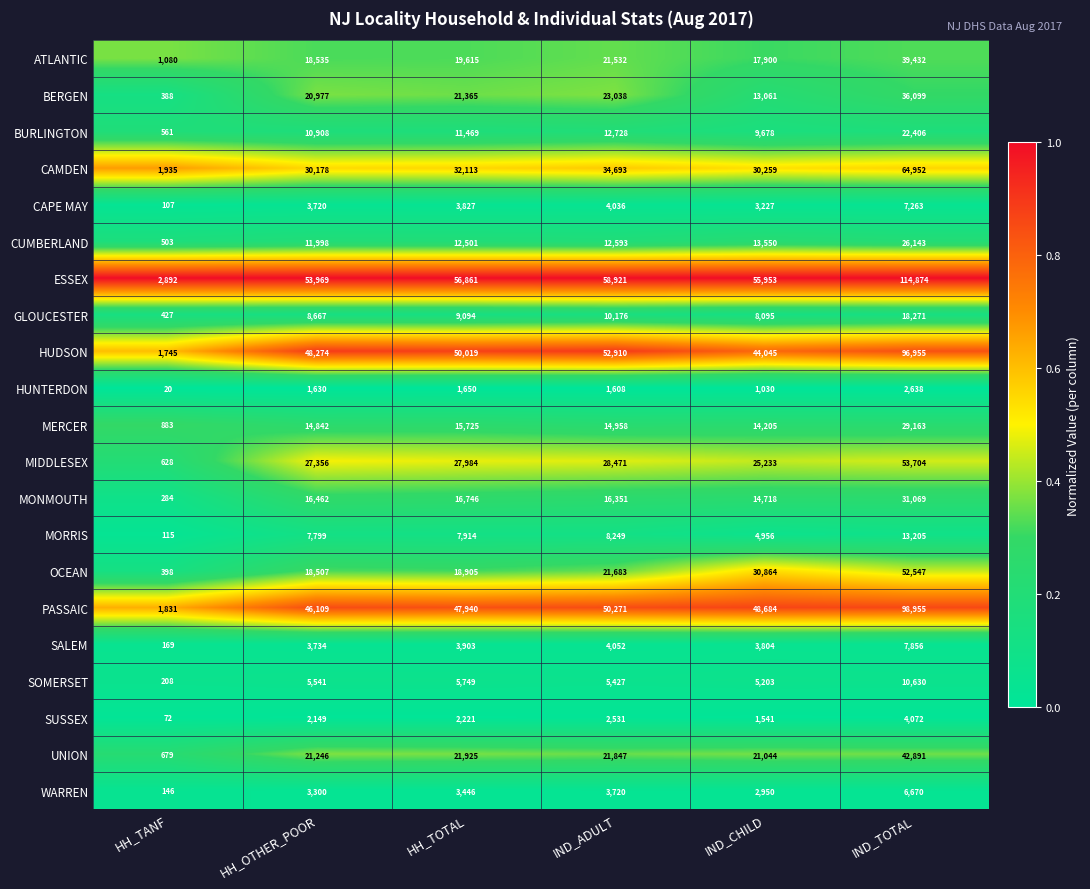

Which series has the largest total across all categories?

ESSEX